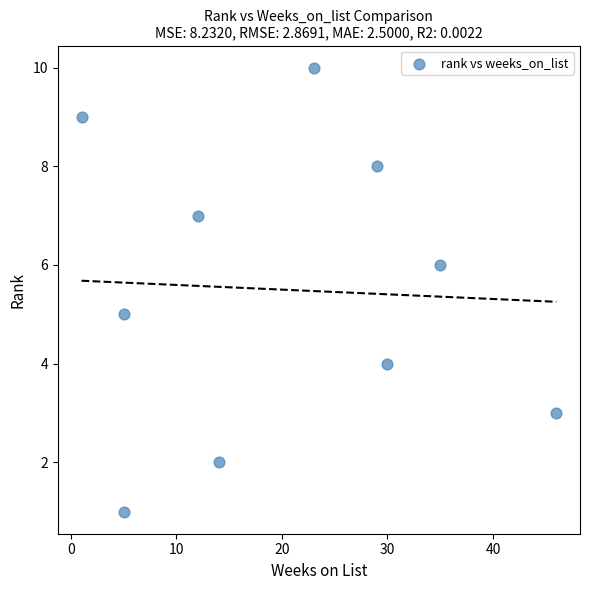

What is the average Y value?

6